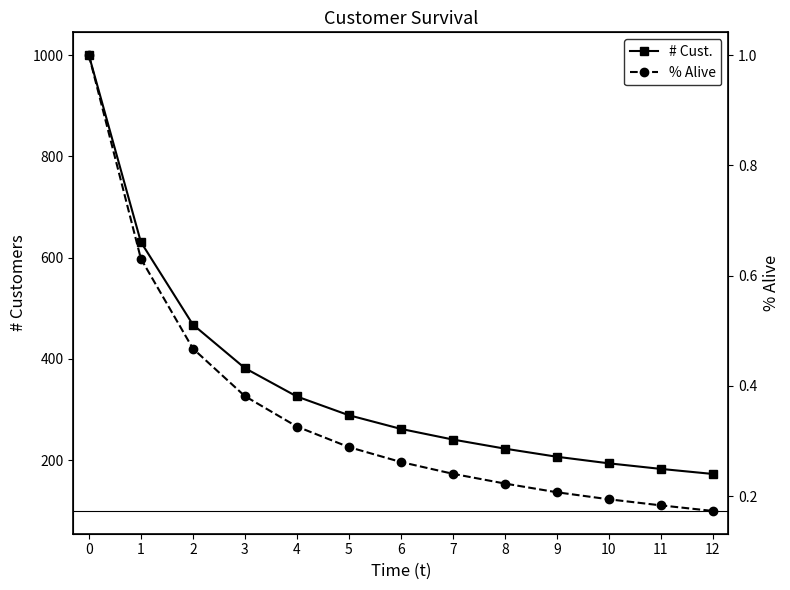

What are all the series names shown in the legend?

# Cust., % Alive